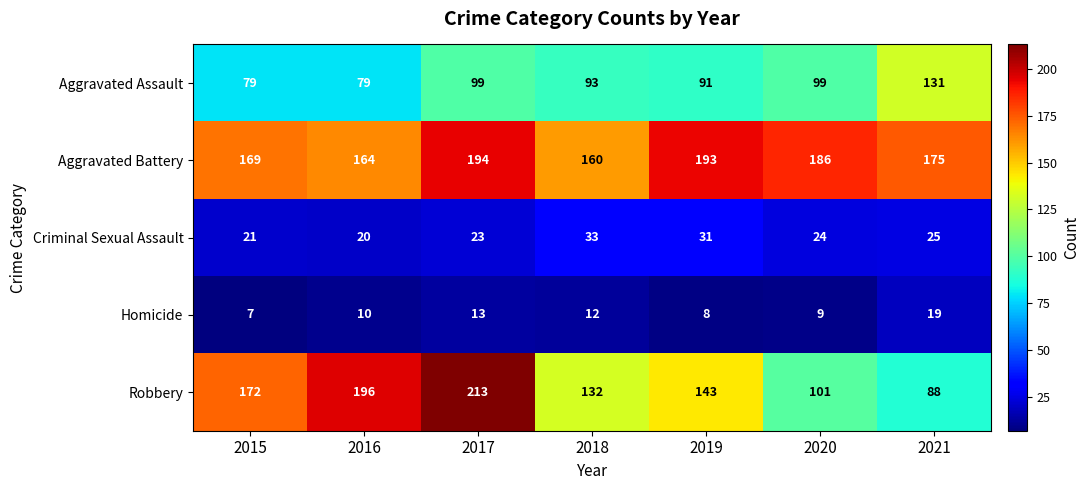

Read the Criminal Sexual Assault value at 2019, to the nearest 10.

30